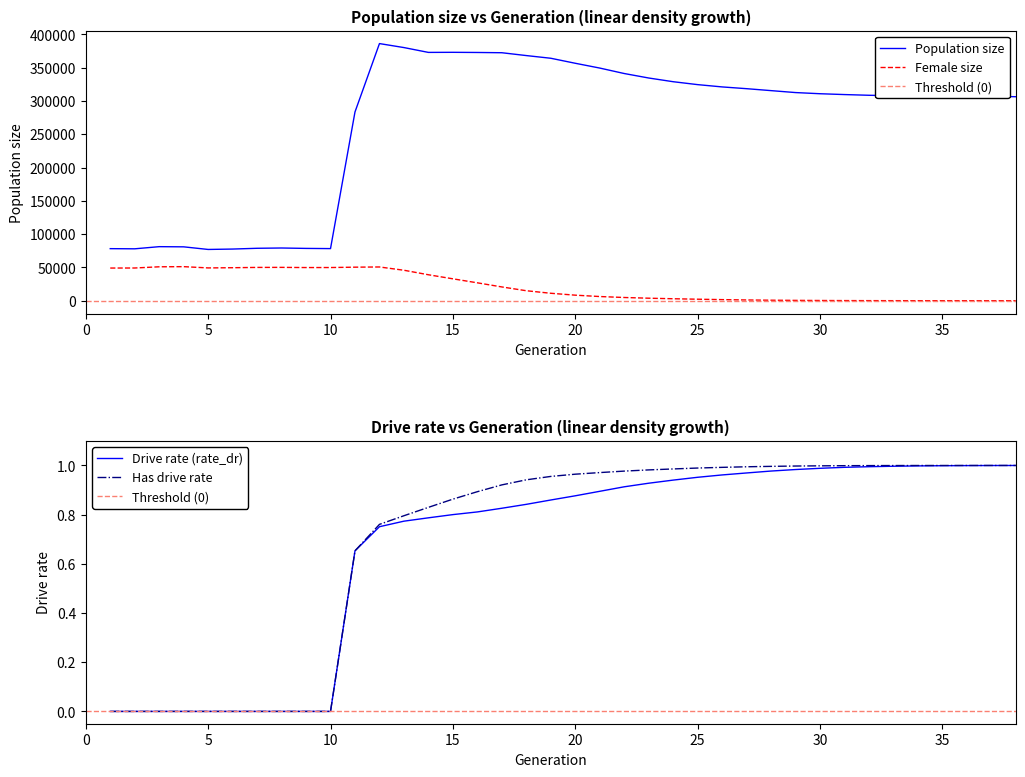

Rank the series at 5 from highest to lowest value.

size, female_size, rate_dr, rate_has_drive